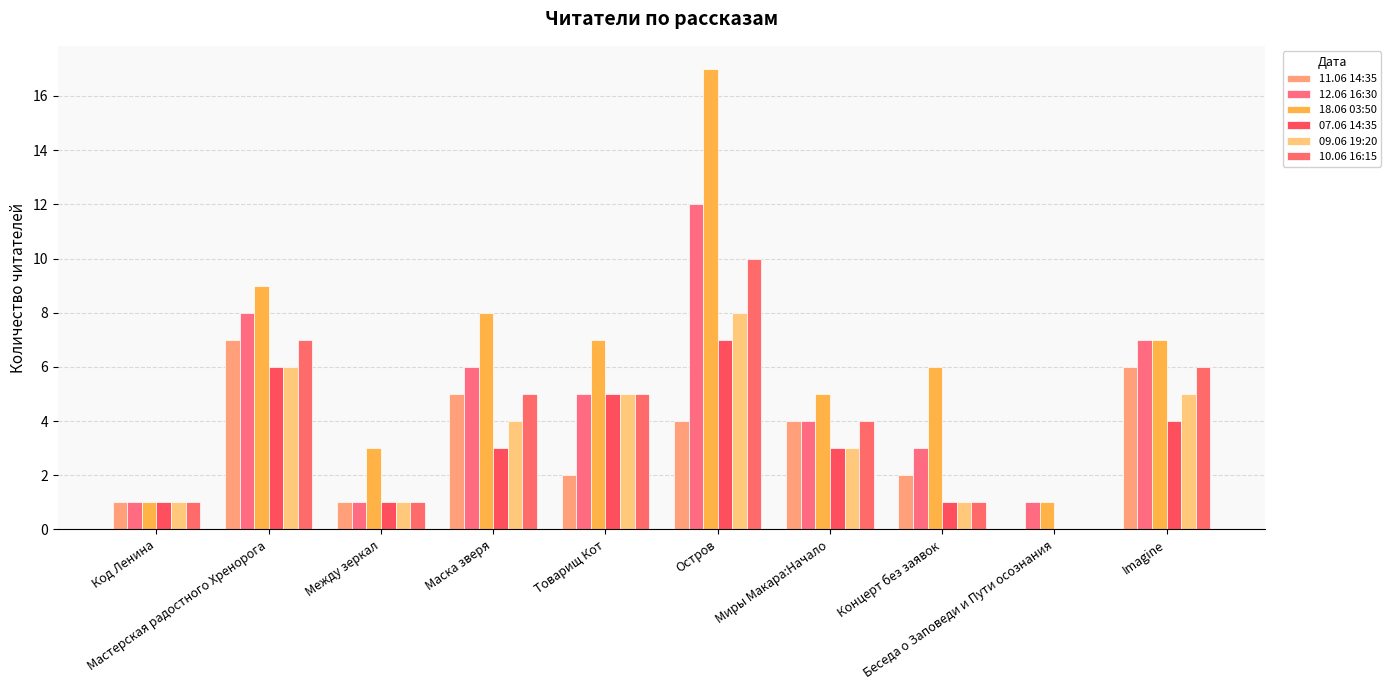

What are all the series names shown in the legend?

11.06 14:35, 12.06 16:30, 18.06 03:50, 07.06 14:35, 09.06 19:20, 10.06 16:15